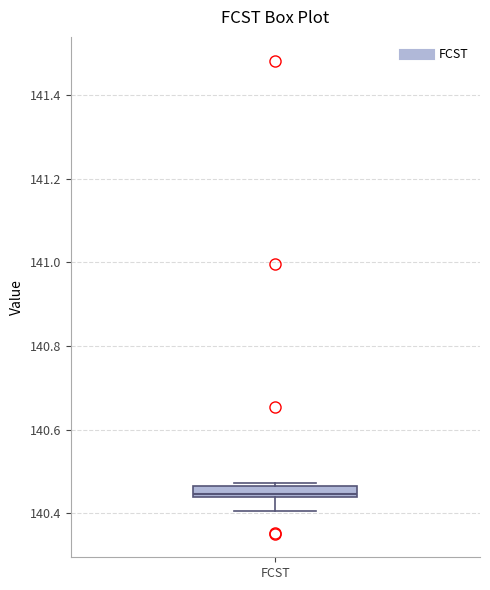

Where is the lower edge of the box for FCST on the y-axis? The values are not printed on the chart, so give them approximately, as read against the axis.

140.44